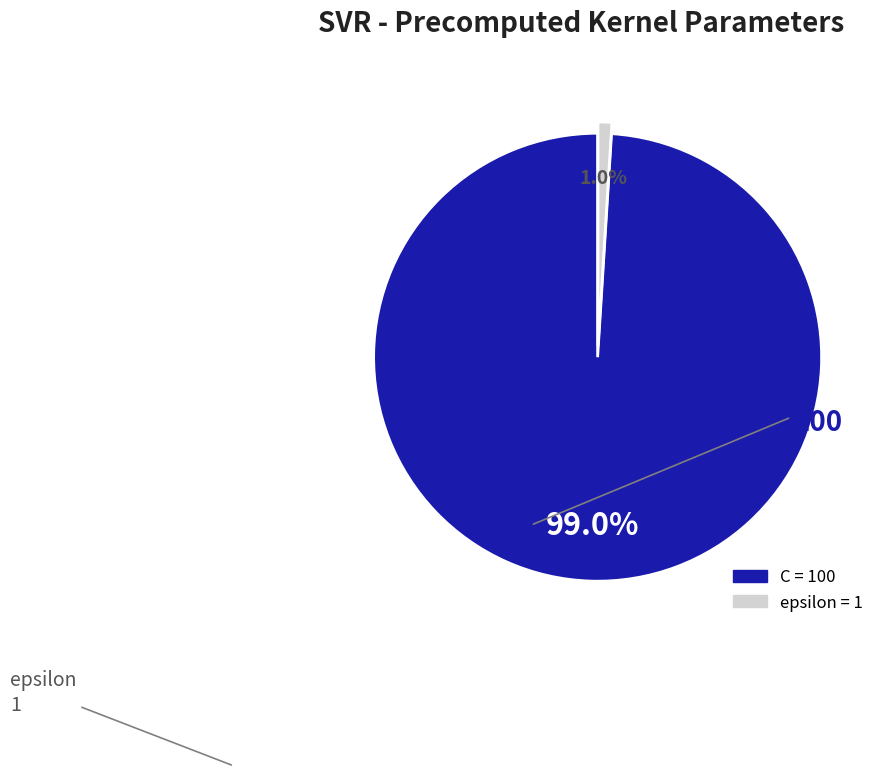

True or false: epsilon accounts for 11% of the total.

False